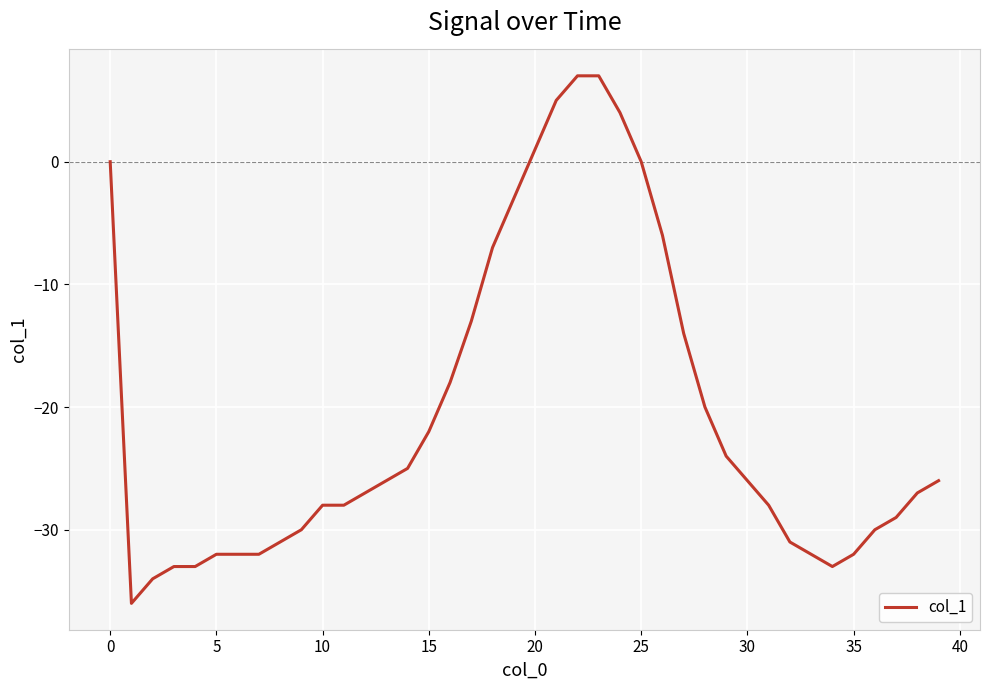

What is the greatest value displayed?

7